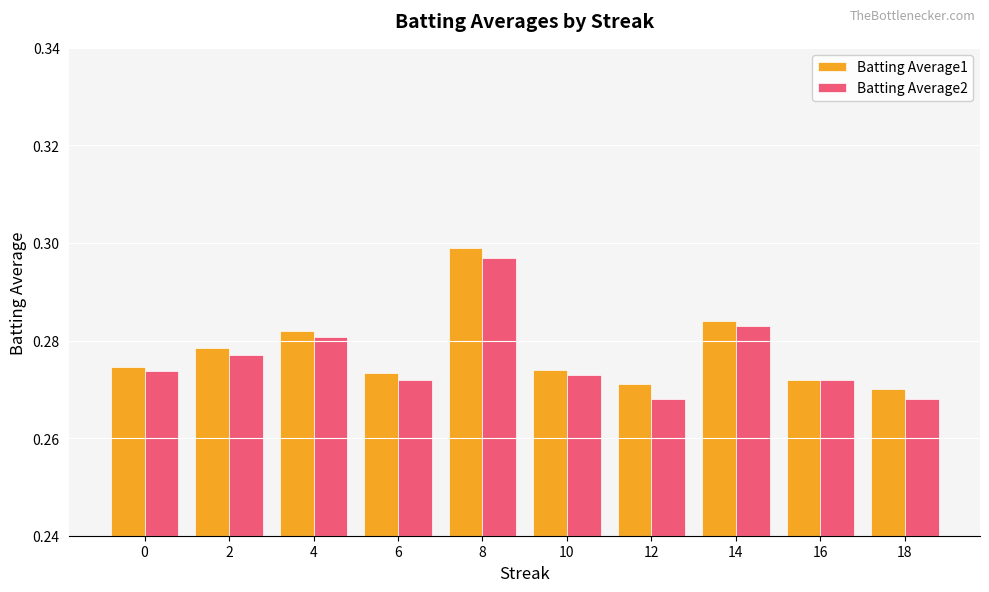

Count the number of data series in this chart.

2